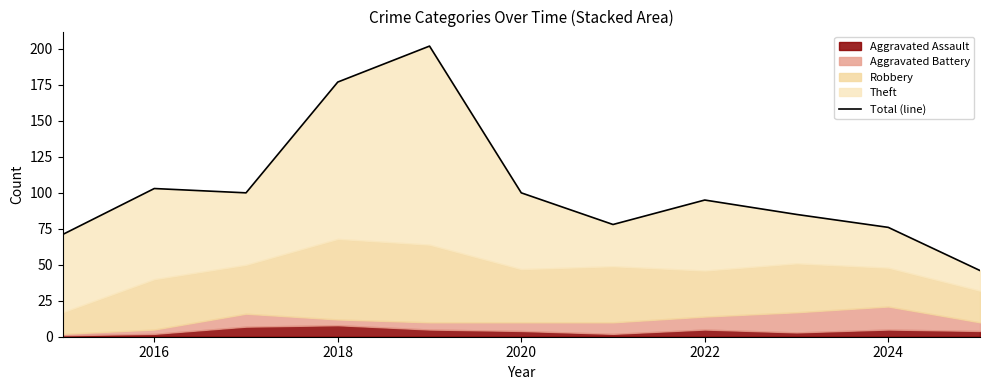

Which has a higher value, 2016 or 2024?

2016